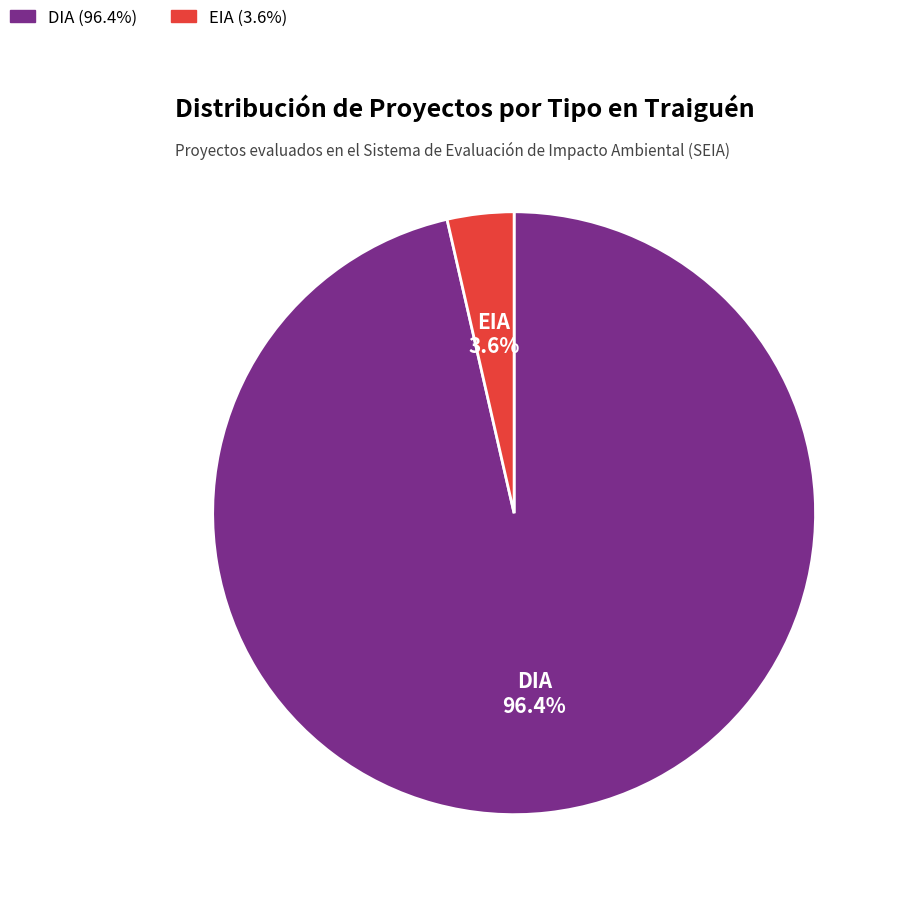

Count the number of slices in the pie.

2